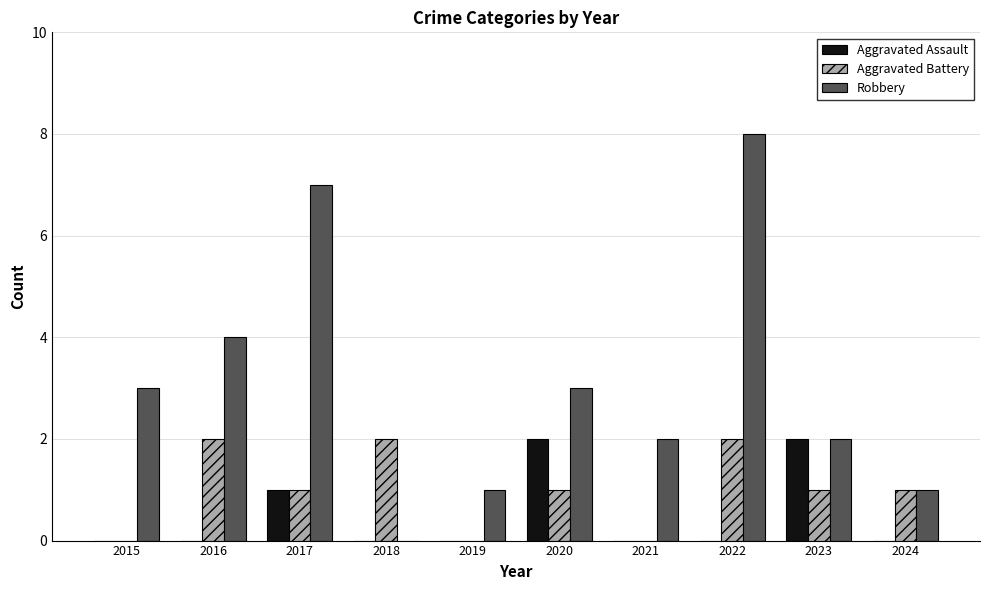

Reading left to right, what are all the values shown in this chart?

Aggravated Assault: 2015=0	2016=0	2017=1	2018=0	2019=0	2020=2	2021=0	2022=0	2023=2	2024=0
Aggravated Battery: 2015=0	2016=2	2017=1	2018=2	2019=0	2020=1	2021=0	2022=2	2023=1	2024=1
Robbery: 2015=3	2016=4	2017=7	2018=0	2019=1	2020=3	2021=2	2022=8	2023=2	2024=1